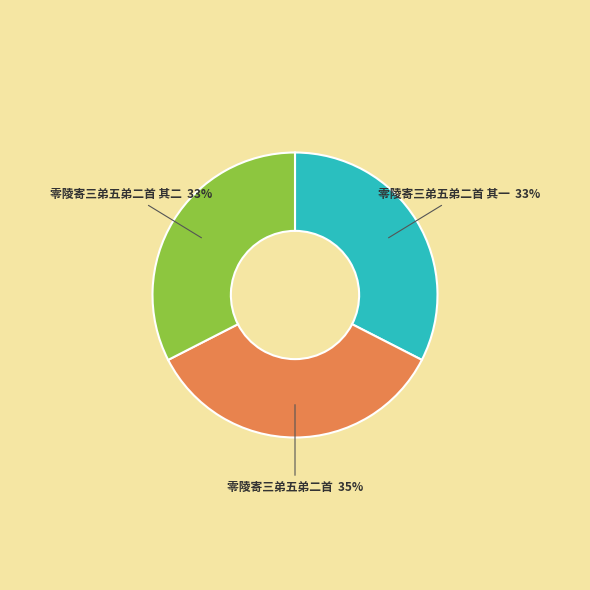

Is it true that 零陵寄三弟五弟二首 其二 is 45% of the pie?

False